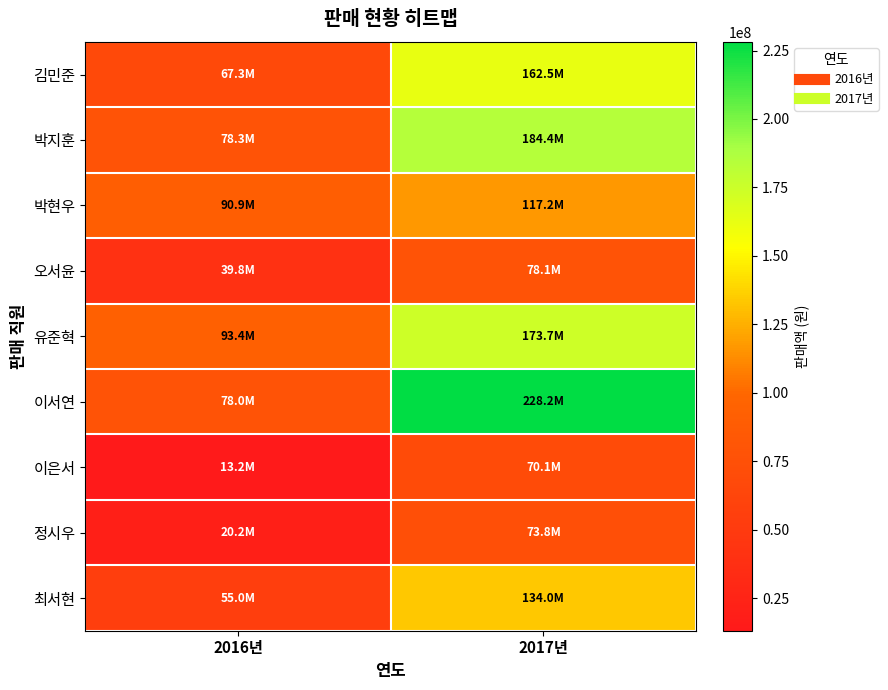

Rank the series by their maximum value, from highest to lowest.

이서연, 박지훈, 유준혁, 김민준, 최서현, 박현우, 오서윤, 정시우, 이은서